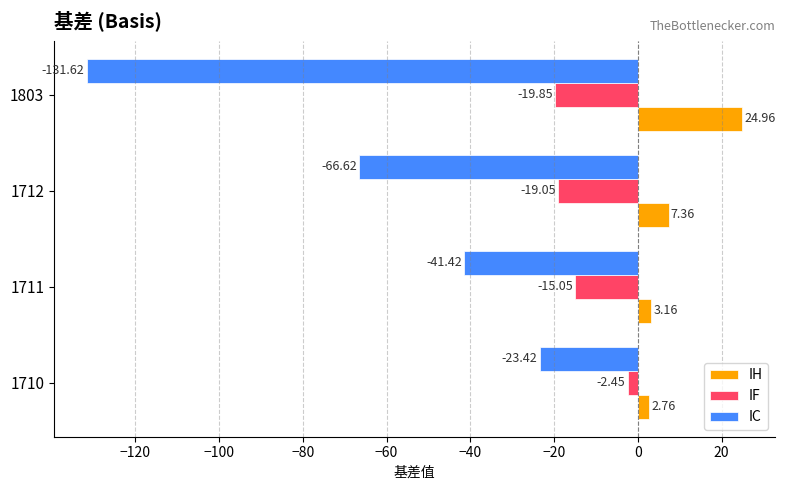

What is the spread (max minus min) of values at 1711?

44.6